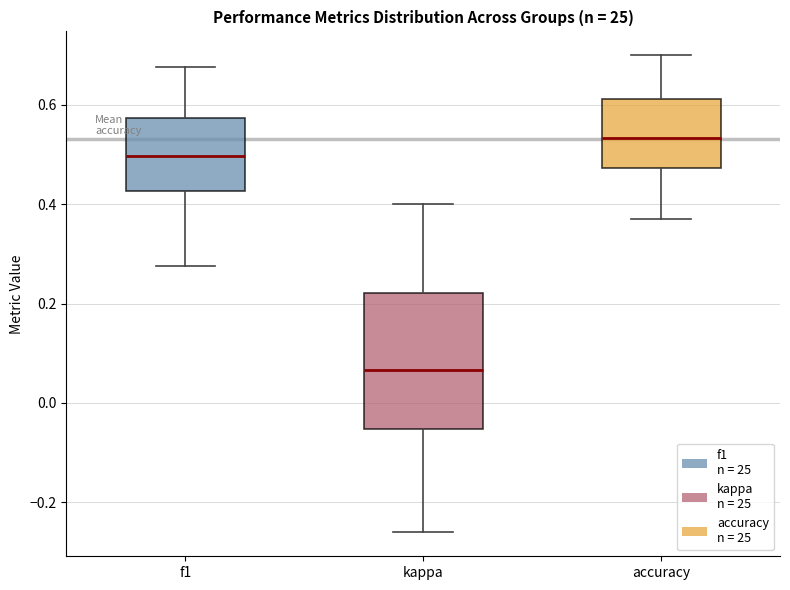

Reading left to right, read every box against the y-axis: the position of its median line, the range the box covers, and the ends of its whiskers. The values are not printed on the chart, so give them approximately, as read against the axis.

f1: median 0.50, box 0.42 to 0.58, whiskers 0.28 to 0.68
kappa: median 0.06, box -0.06 to 0.22, whiskers -0.26 to 0.40
accuracy: median 0.54, box 0.48 to 0.62, whiskers 0.36 to 0.70